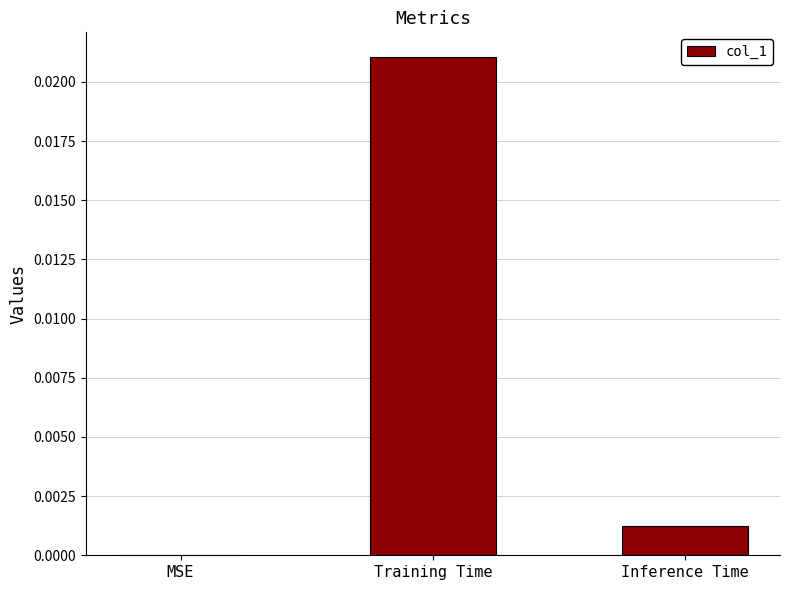

Which label corresponds to the largest value in the chart?

Training Time